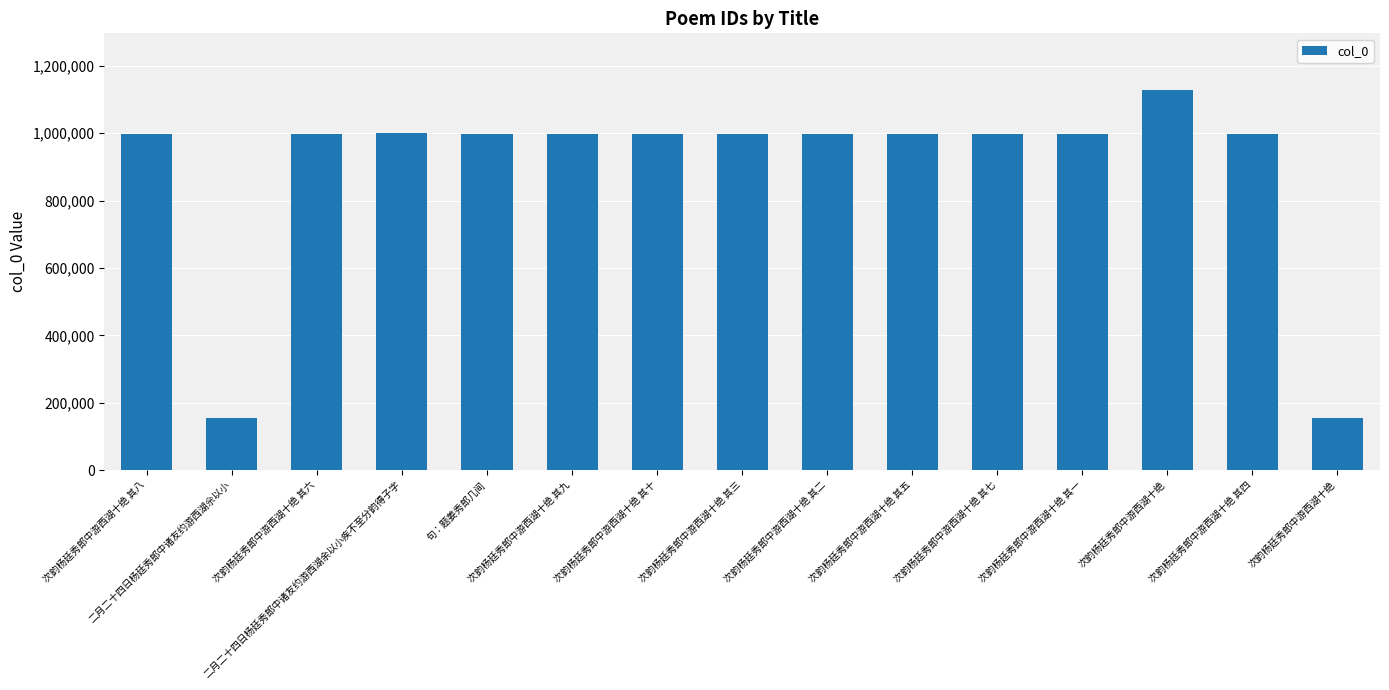

Does the chart contain any negative values?

No